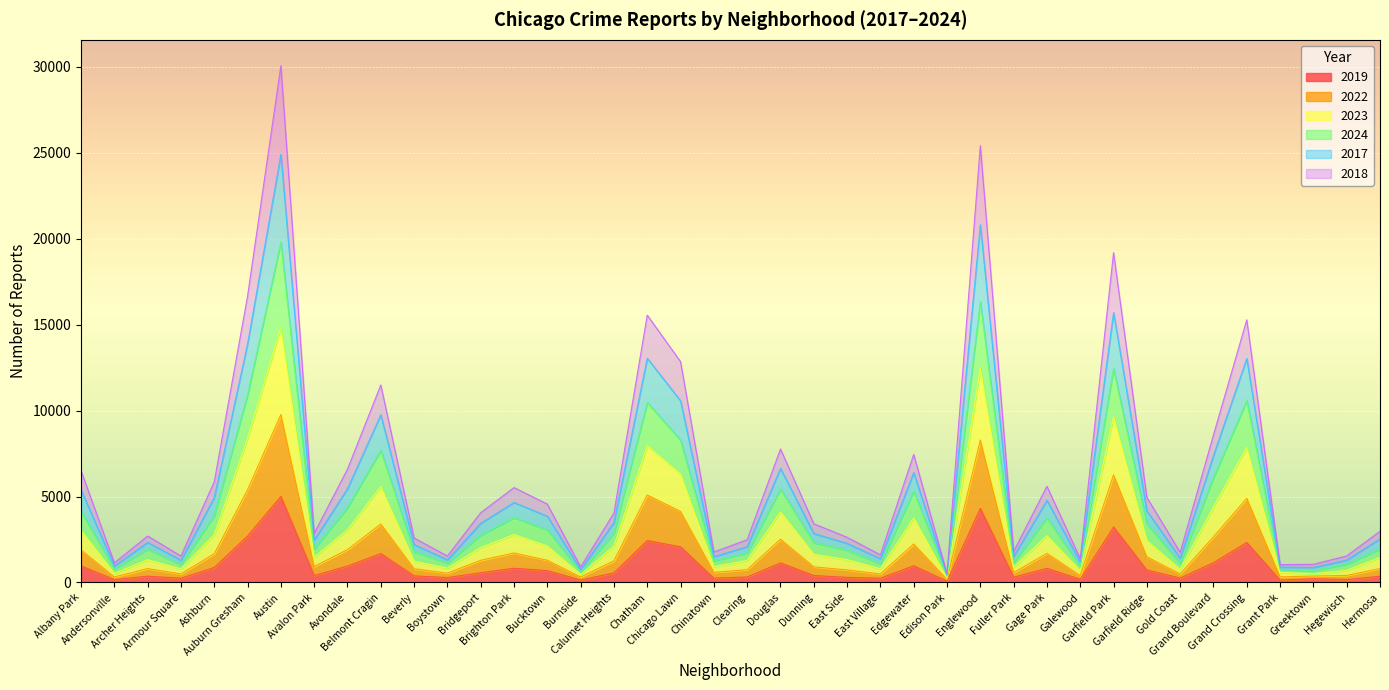

Rank the categories by 2022 value from highest to lowest.

Austin, Englewood, Garfield Park, Auburn Gresham, Chatham, Grand Crossing, Chicago Lawn, Belmont Cragin, Grand Boulevard, Douglas, Edgewater, Avondale, Albany Park, Brighton Park, Ashburn, Gage Park, Garfield Ridge, Bucktown, Calumet Heights, Bridgeport, Dunning, Avalon Park, Hermosa, East Side, Archer Heights, Clearing, Beverly, Chinatown, Fuller Park, Boystown, East Village, Armour Square, Gold Coast, Hegewisch, Galewood, Grant Park, Andersonville, Greektown, Burnside, Edison Park